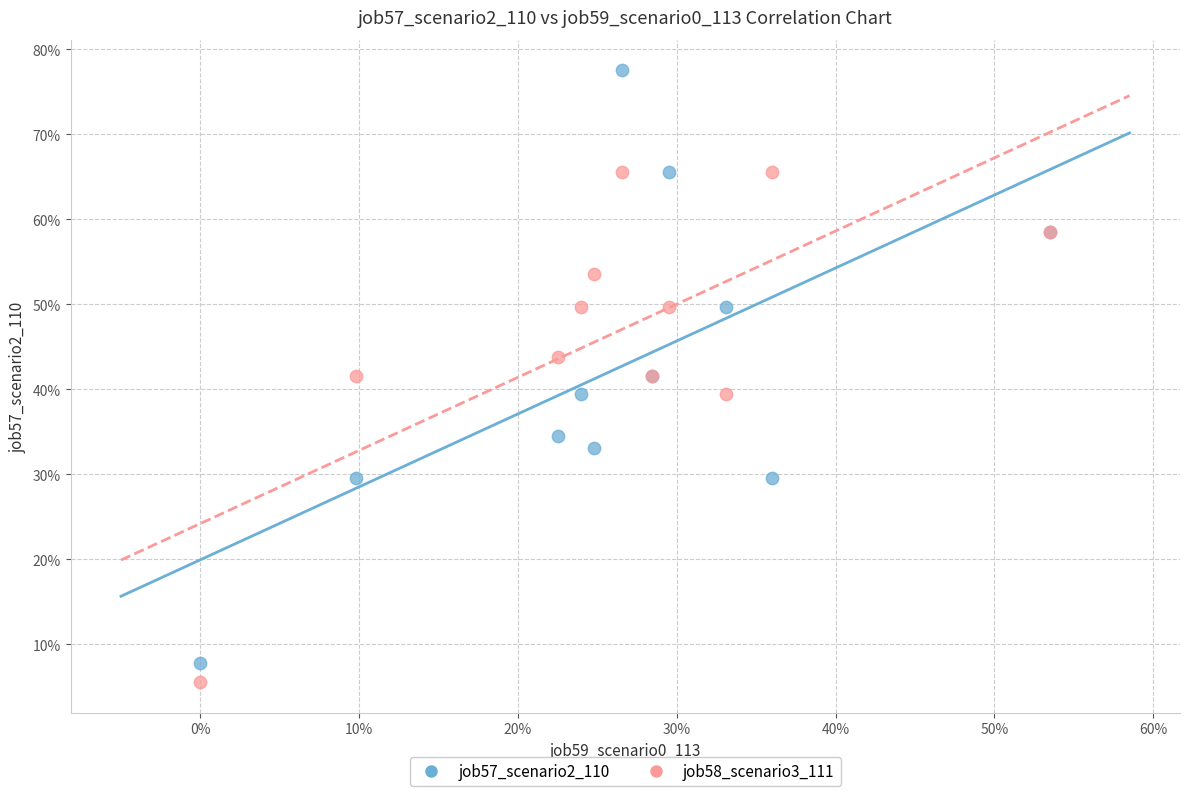

Which series contains the highest Y value?

job57_scenario2_110